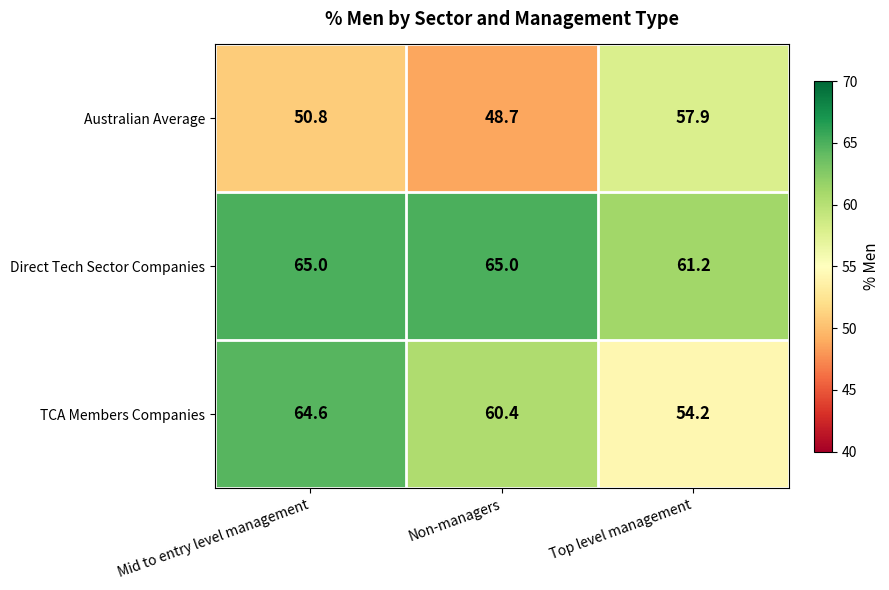

Rank the series by their maximum value, from lowest to highest.

Australian Average, TCA Members Companies, Direct Tech Sector Companies